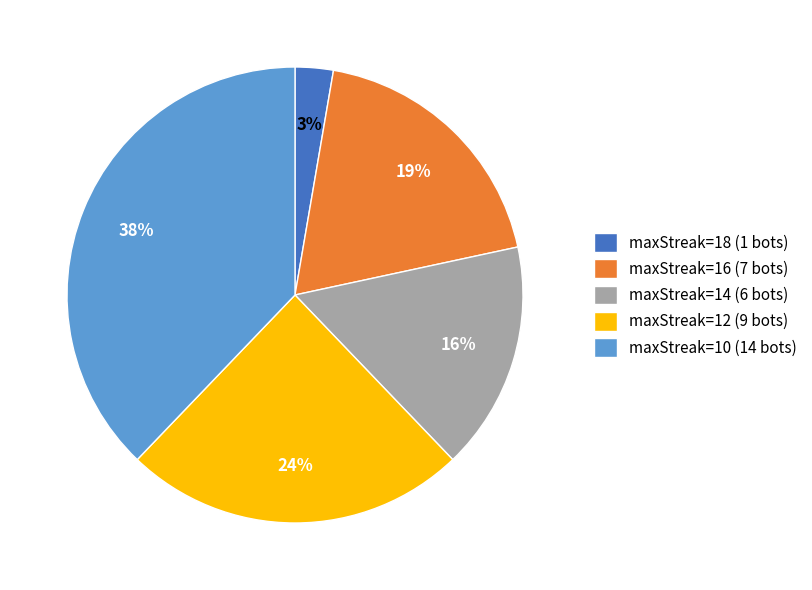

To the nearest percent, what percentage of the pie is maxStreak=12 (9 bots)?

24%